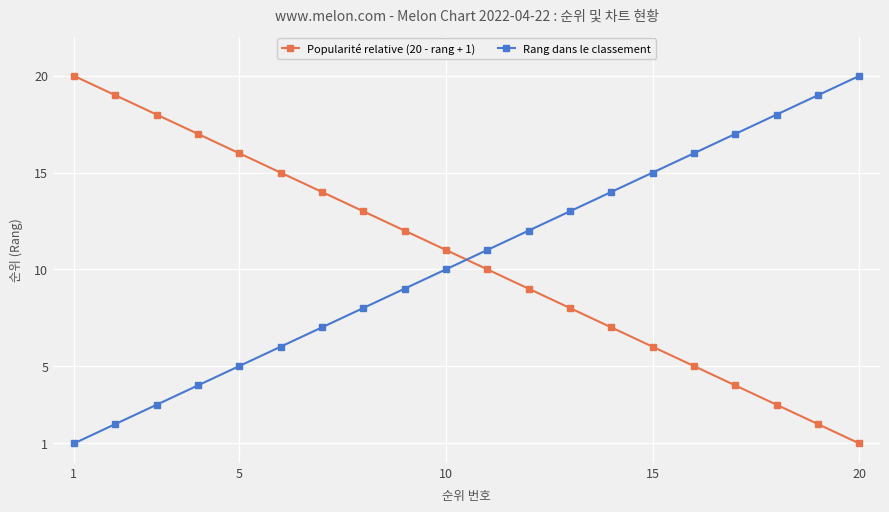

What is the highest value of the Rang dans le classement series?

20